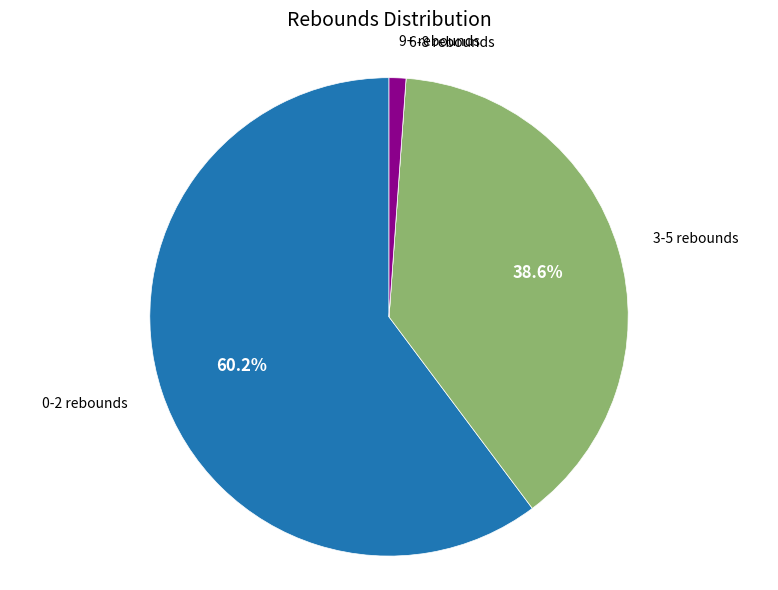

To the nearest percent, what is the average slice percentage?

25%